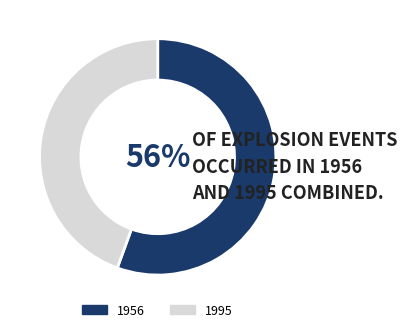

How many segments does this pie chart have?

2